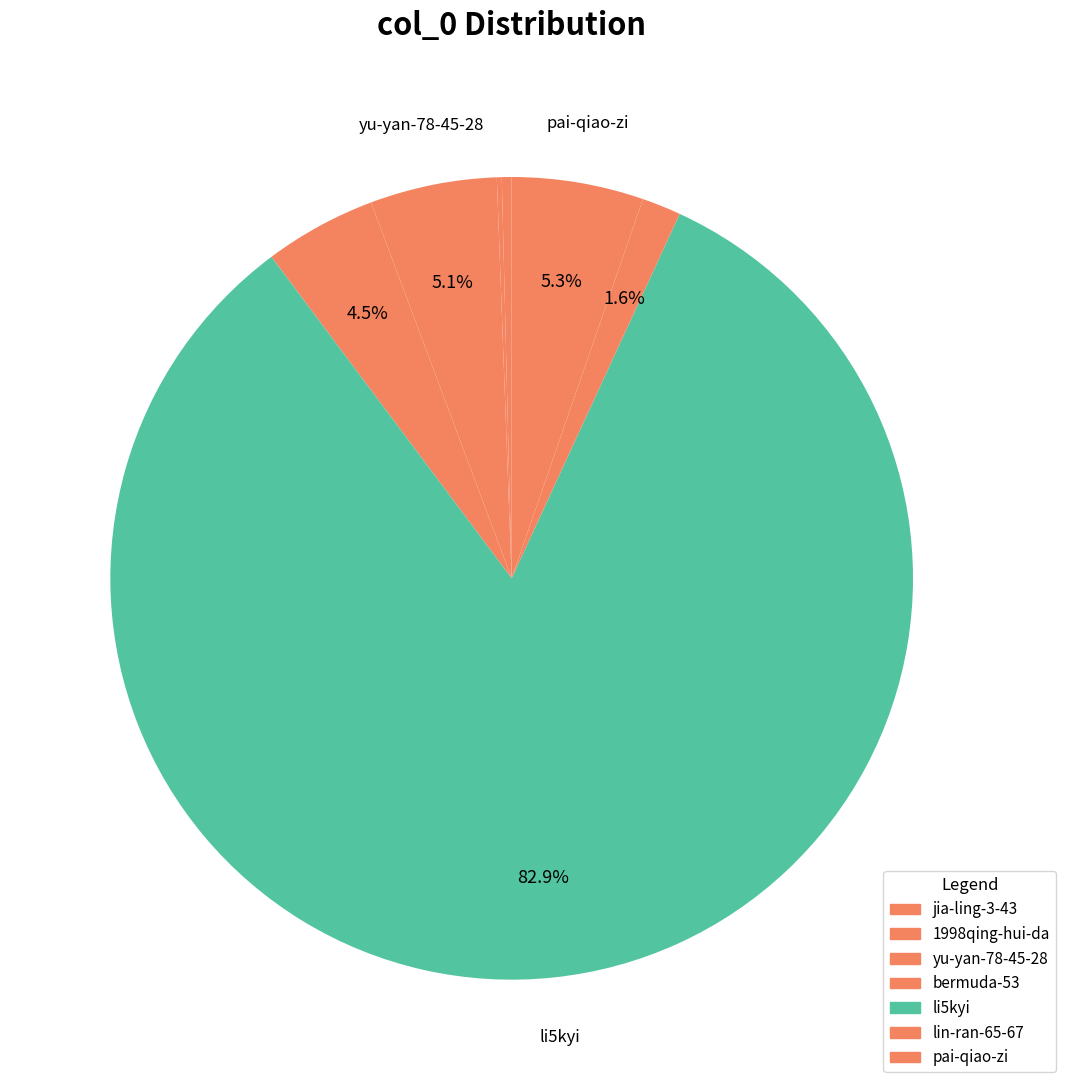

To the nearest percent, what portion does yu-yan-78-45-28 represent?

5%